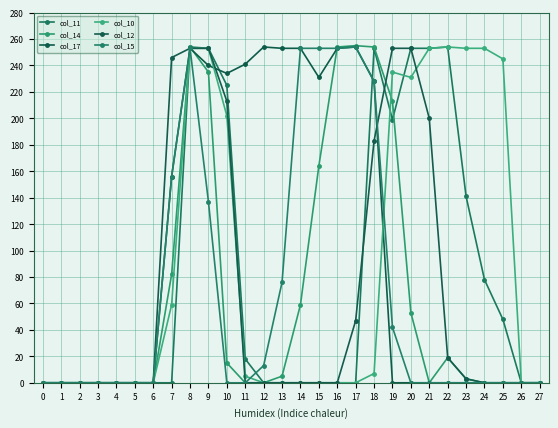

Is this an area chart (filled region under the line)?

No